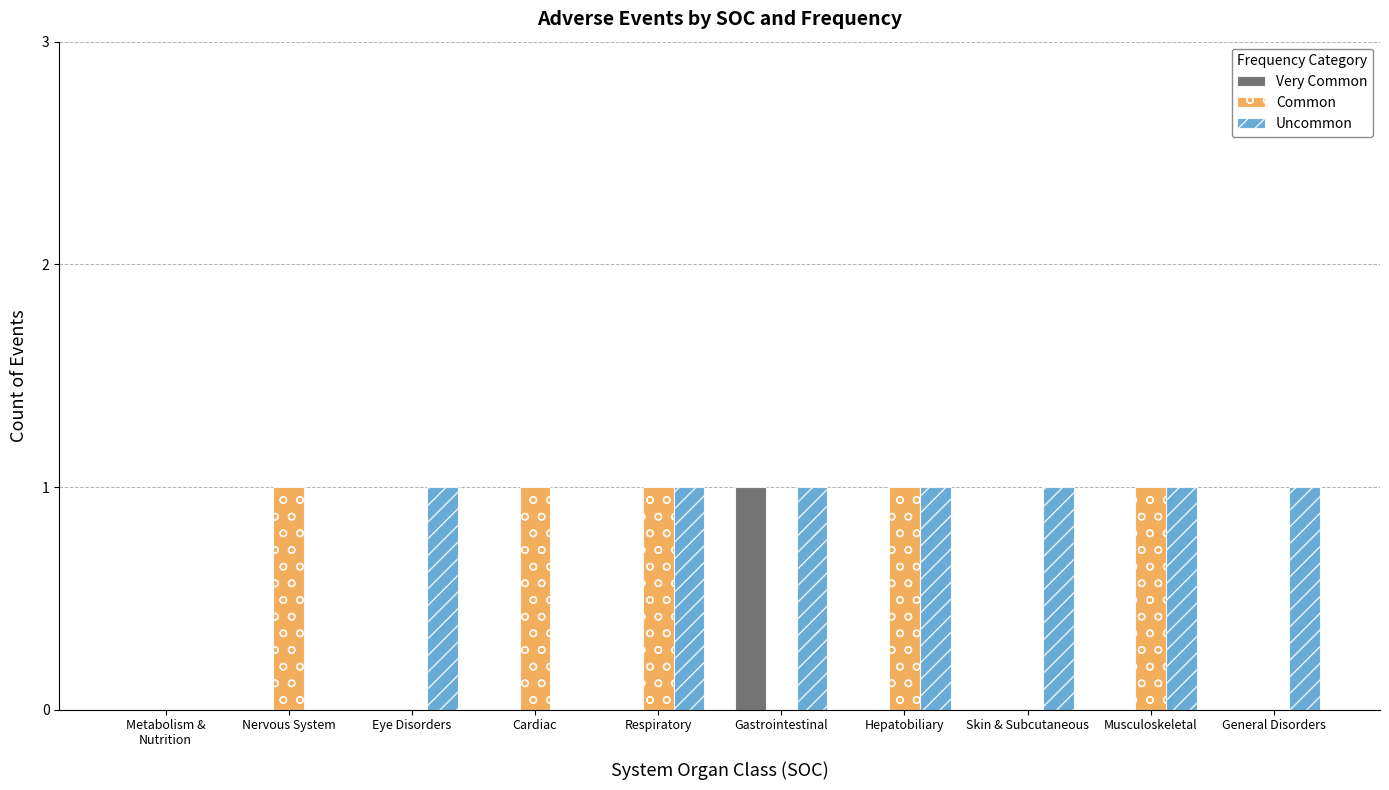

Reading left to right, what are all the values shown in this chart?

Very Common: 0	0	0	0	0	1	0	0	0	0
Common: 0	1	0	1	1	0	1	0	1	0
Uncommon: 0	0	1	0	1	1	1	1	1	1